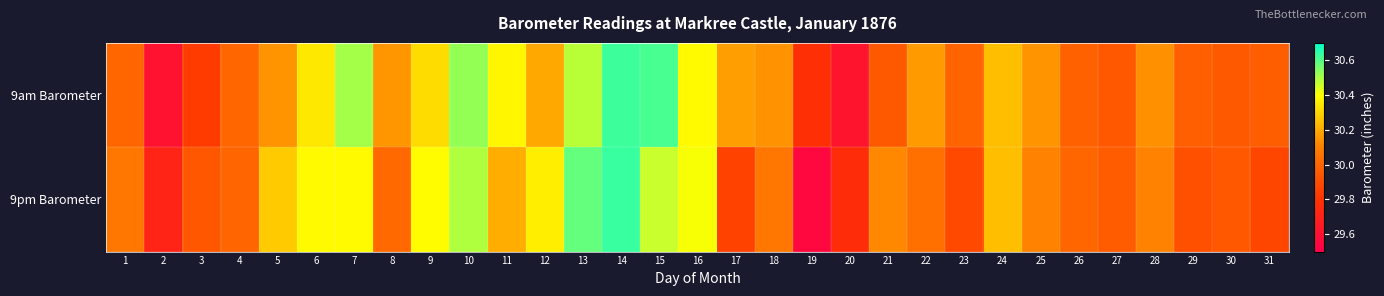

What is the total value across all series at 6?

60.7